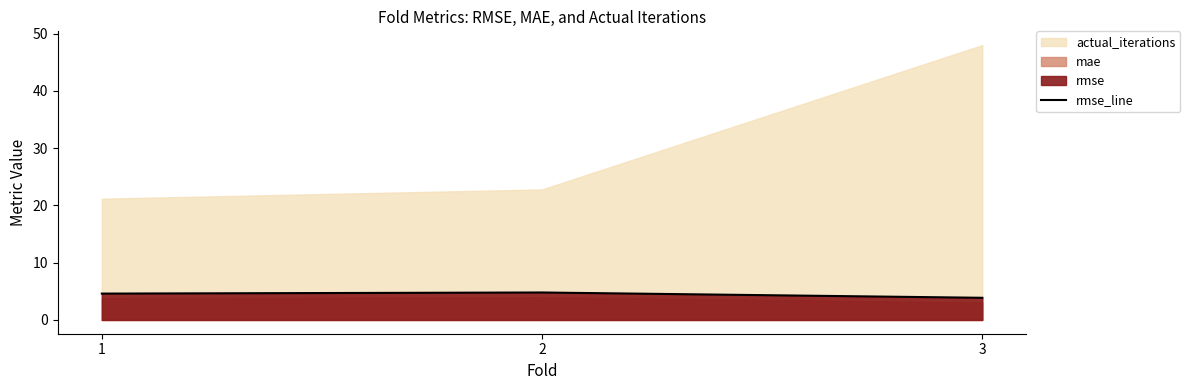

What is the highest value of the rmse_line series?

4.8